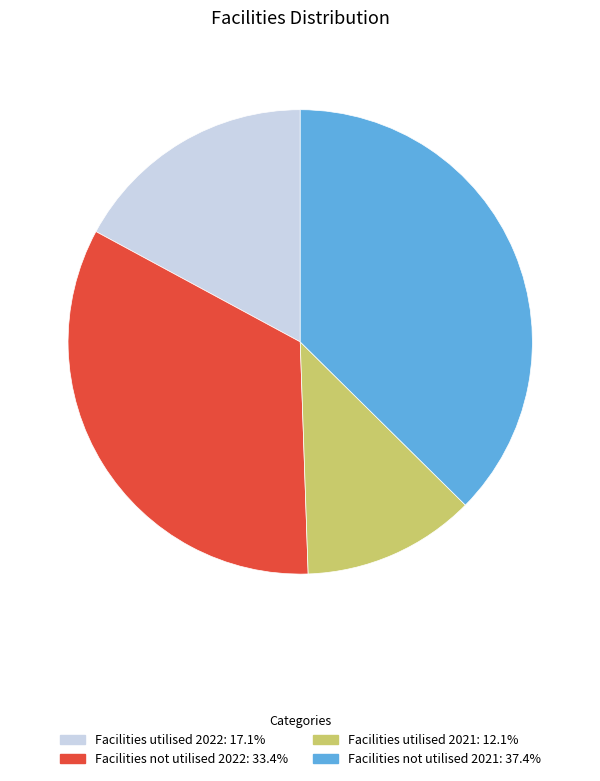

Is there any slice that represents more than half of the pie?

No